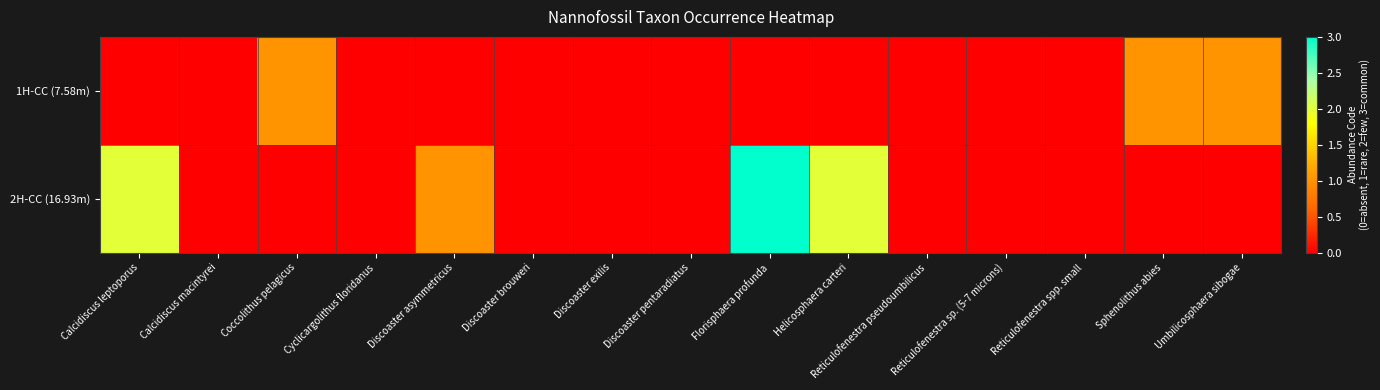

Which series has the largest total across all categories?

2H-CC (16.93m)